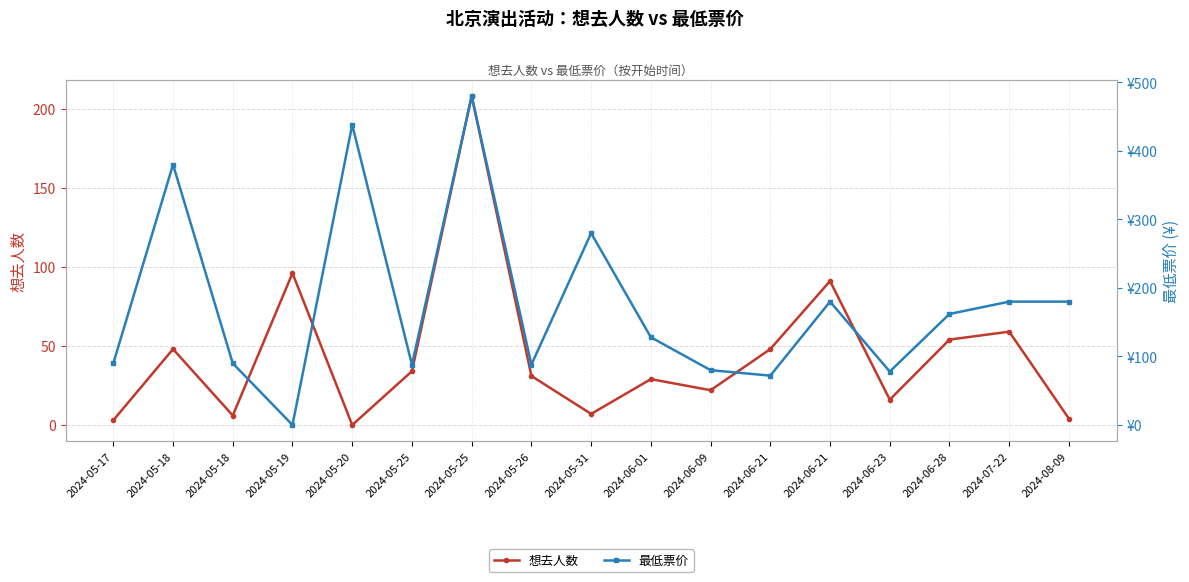

True or false: 想去人数 and 最低票价 cross at least once.

True